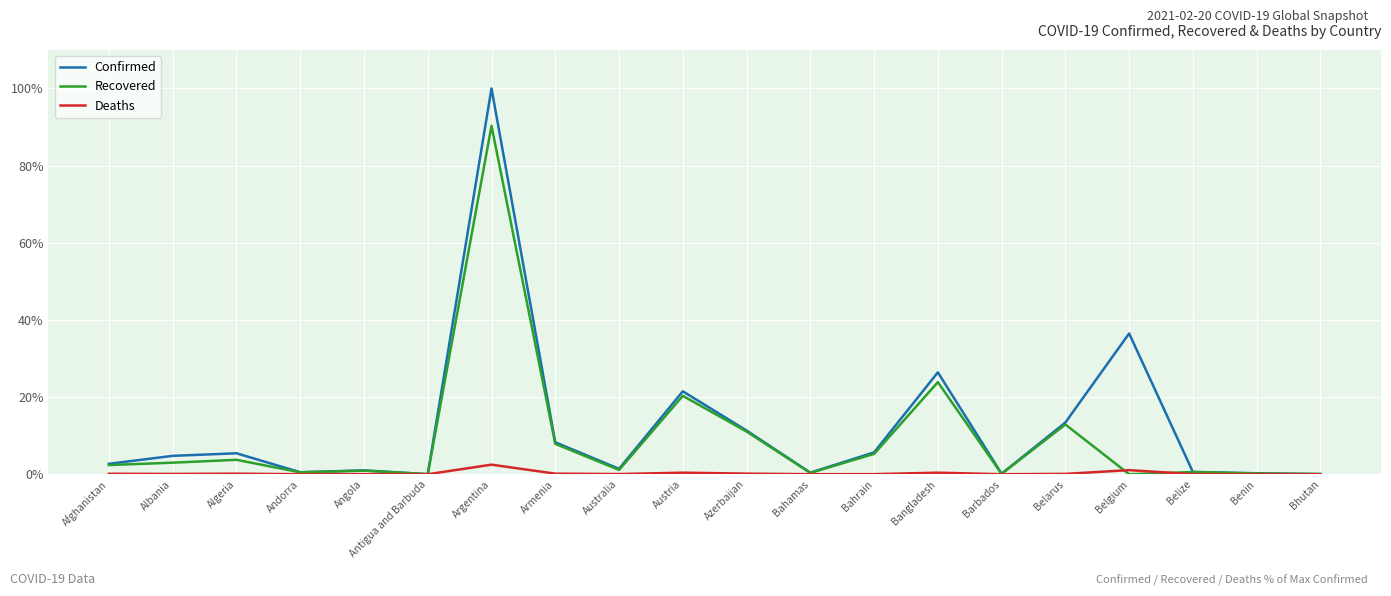

What position from the left is Armenia?

8